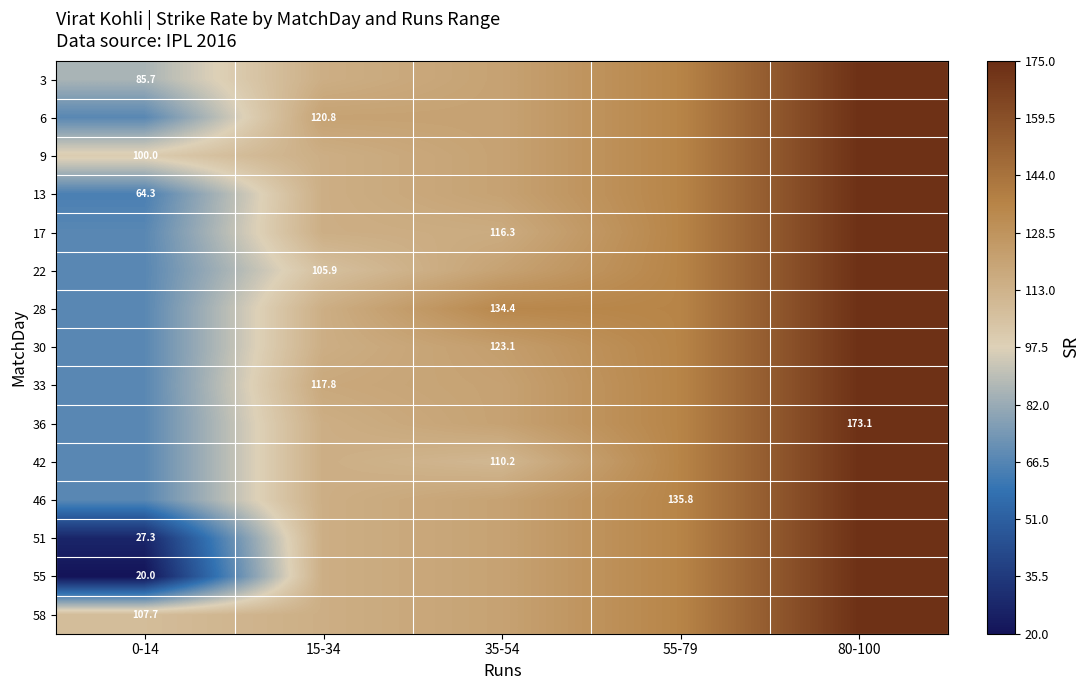

What is the maximum value shown in the chart?

173.1